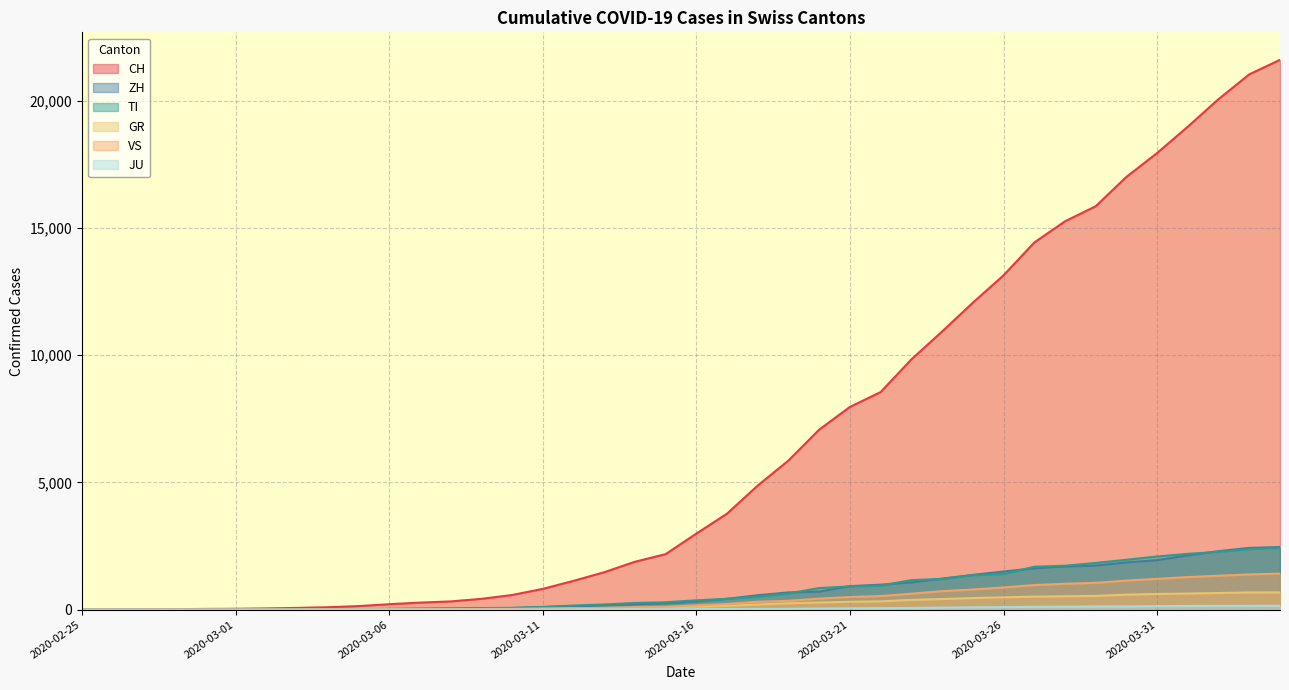

Between 2020-04-04 and 2020-03-08, which is larger?

2020-04-04